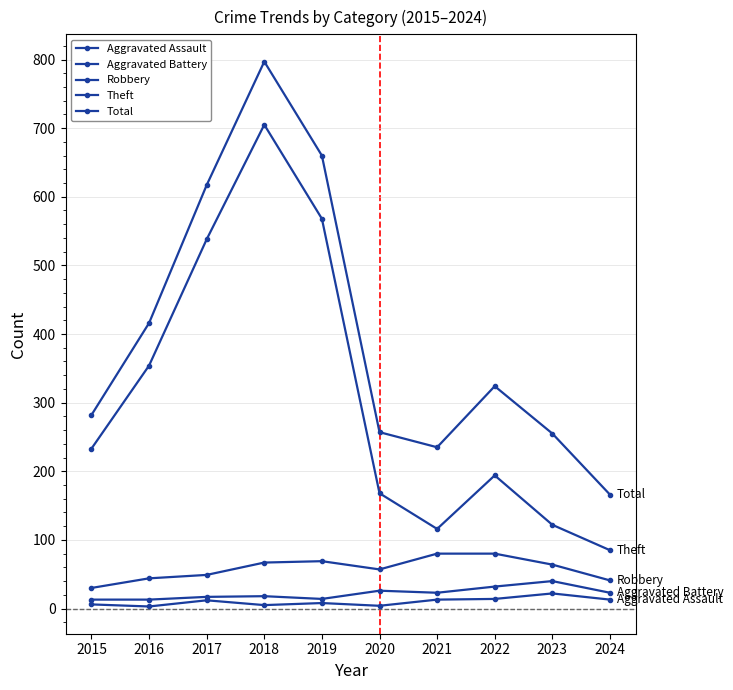

What is the value of the Theft point at the 4th from the left?

705